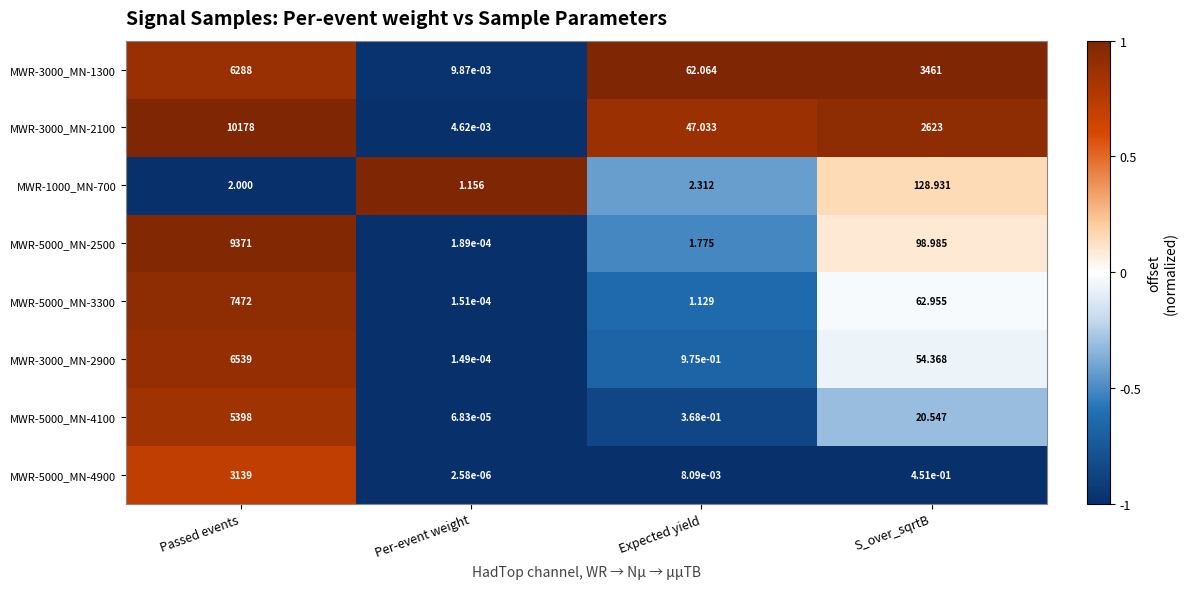

Rank the series by their maximum value, from highest to lowest.

MWR-3000_MN-2100, MWR-5000_MN-2500, MWR-5000_MN-3300, MWR-3000_MN-2900, MWR-3000_MN-1300, MWR-5000_MN-4100, MWR-5000_MN-4900, MWR-1000_MN-700